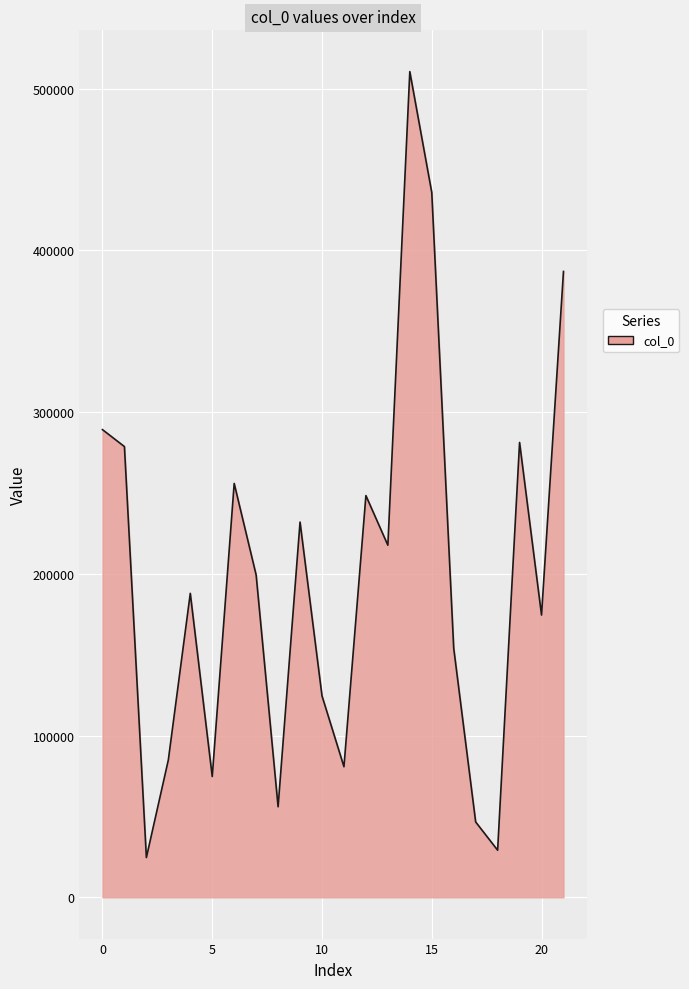

What is the minimum value shown in the chart?

24576